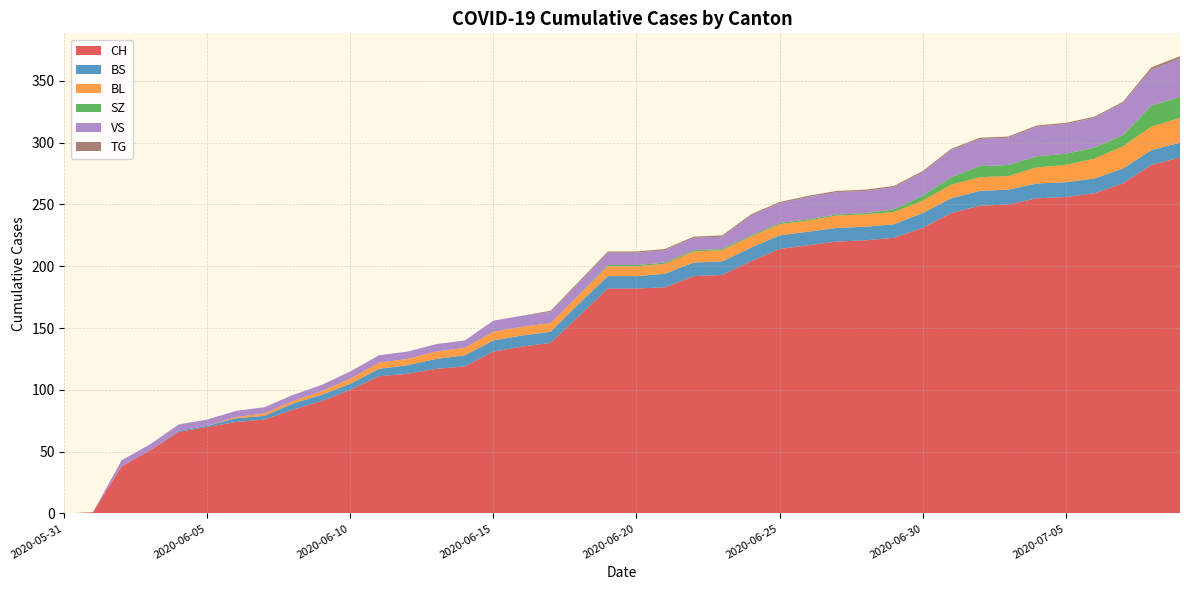

Reading left to right, what are all the values shown in this chart?

CH: 0	1	38	51	66	70	74	76	84	91	100	111	113	117	119	131	135	138	160	182	182	183	192	193	204	214	217	220	221	223	231	243	249	250	255	256	259	267	282	288
BS: 0	0	0	0	1	1	3	3	5	5	5	6	7	8	9	9	9	9	10	10	10	11	11	11	11	11	11	11	11	11	12	12	12	12	12	12	12	12	12	12
BL: 0	0	0	0	0	0	1	2	2	3	4	5	5	6	6	7	7	7	7	8	8	8	9	9	9	9	9	10	10	10	10	11	11	11	13	14	16	18	19	20
SZ: 0	0	0	0	0	0	0	0	0	0	0	0	0	0	0	0	0	0	0	1	1	1	1	1	1	1	1	1	1	2	4	6	9	9	9	9	9	9	17	17
VS: 0	0	5	5	5	5	5	5	5	5	6	6	6	6	6	9	9	9	10	10	10	10	10	10	16	16	18	18	18	18	19	22	22	22	24	24	24	26	29	31
TG: 0	0	0	0	0	0	0	0	0	0	0	0	0	0	0	0	0	1	1	1	1	1	1	1	1	1	1	1	1	1	1	1	1	1	1	1	1	1	2	2